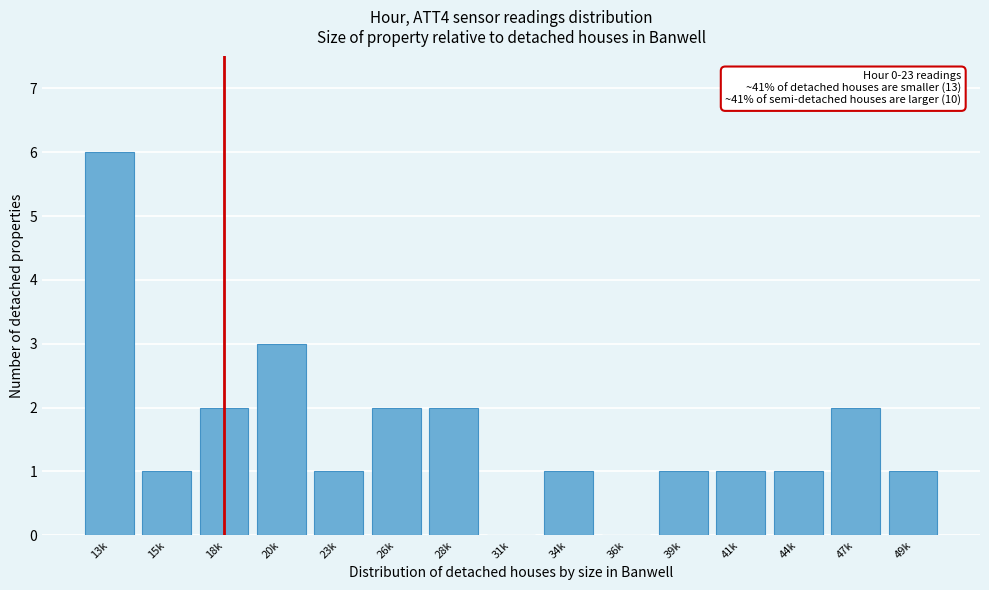

Reading left to right, transcribe all the data shown in this chart.

13k=6	15k=1	18k=2	20k=3	23k=1	26k=2	28k=2	31k=0	34k=1	36k=0	39k=1	41k=1	44k=1	47k=2	49k=1